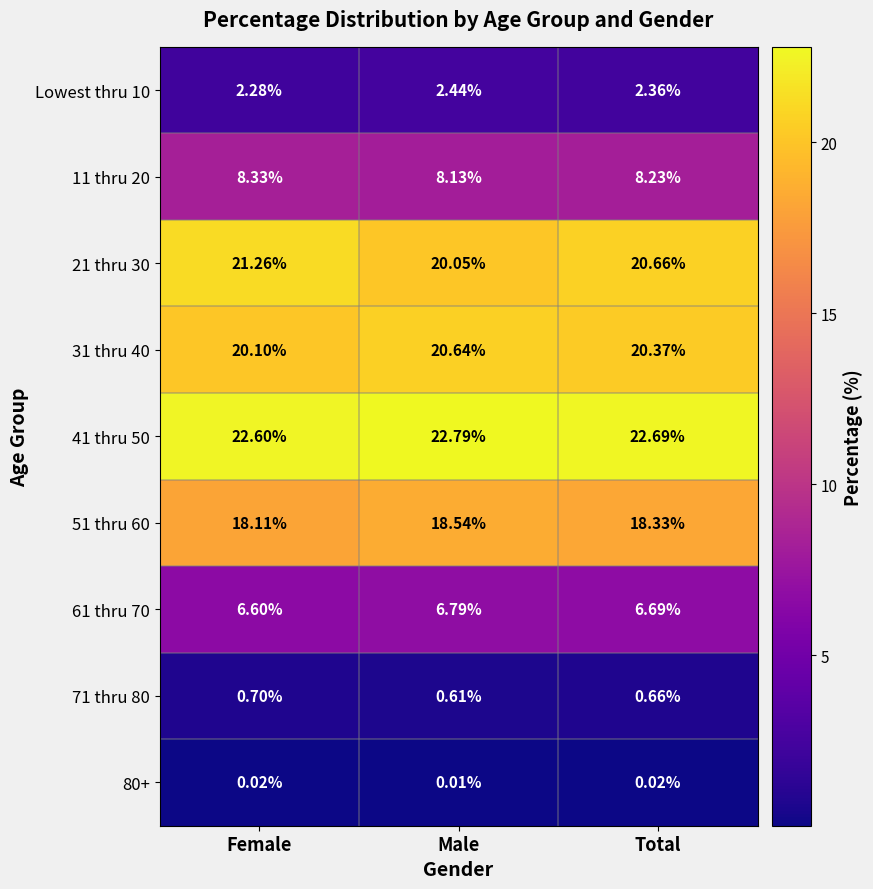

At which category is the sum across all series the highest?

Total